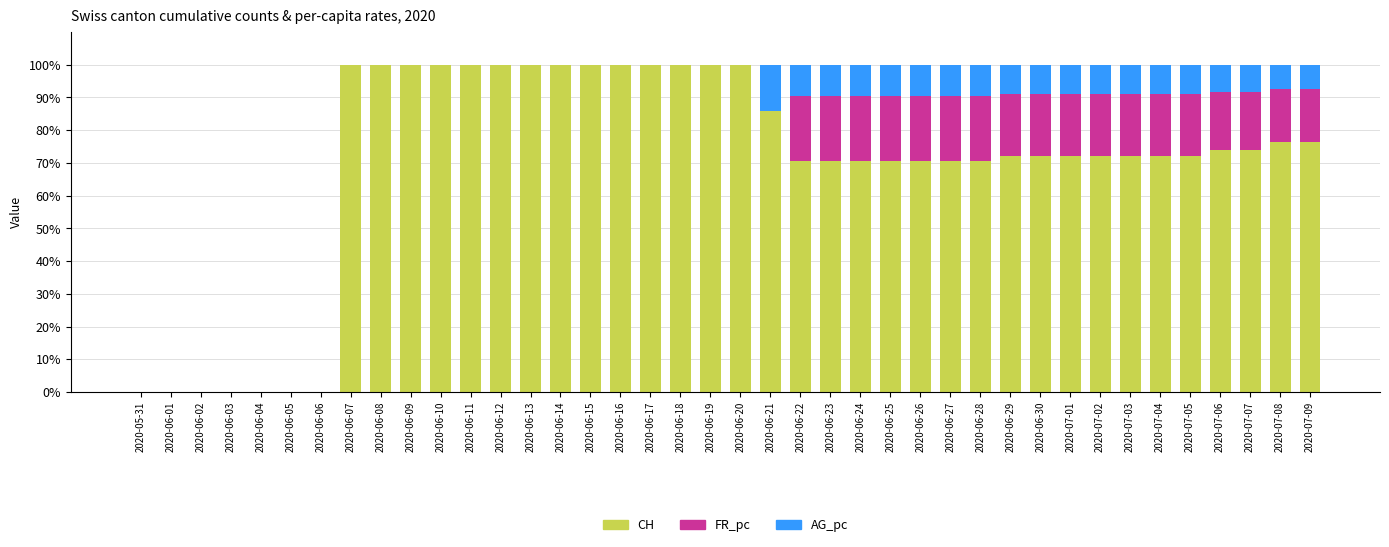

Are the bars grouped side by side (vs. stacked)?

No